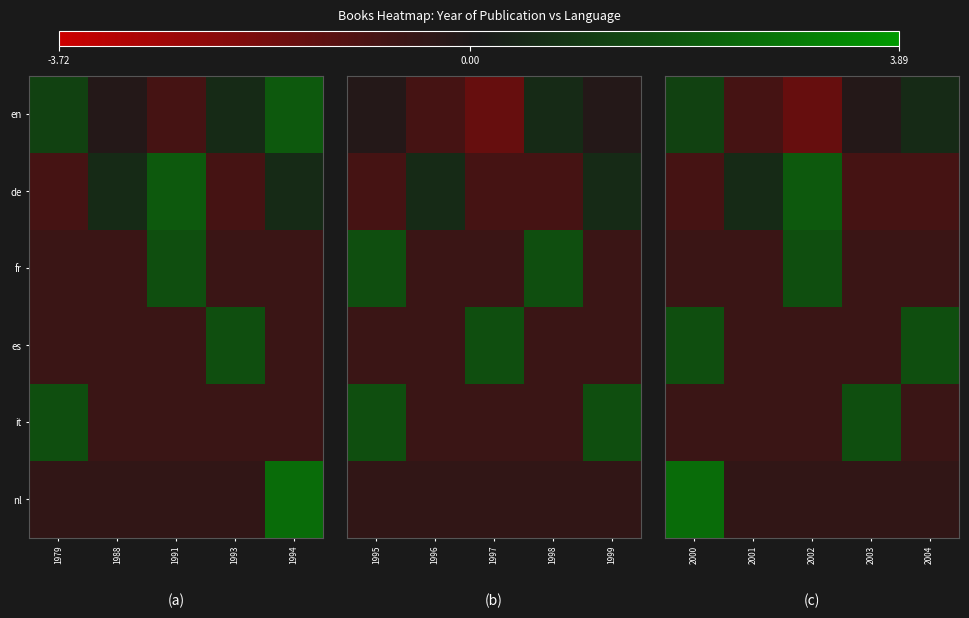

List the series in order of their peak value, lowest first.

en, fr, es, it, de, nl